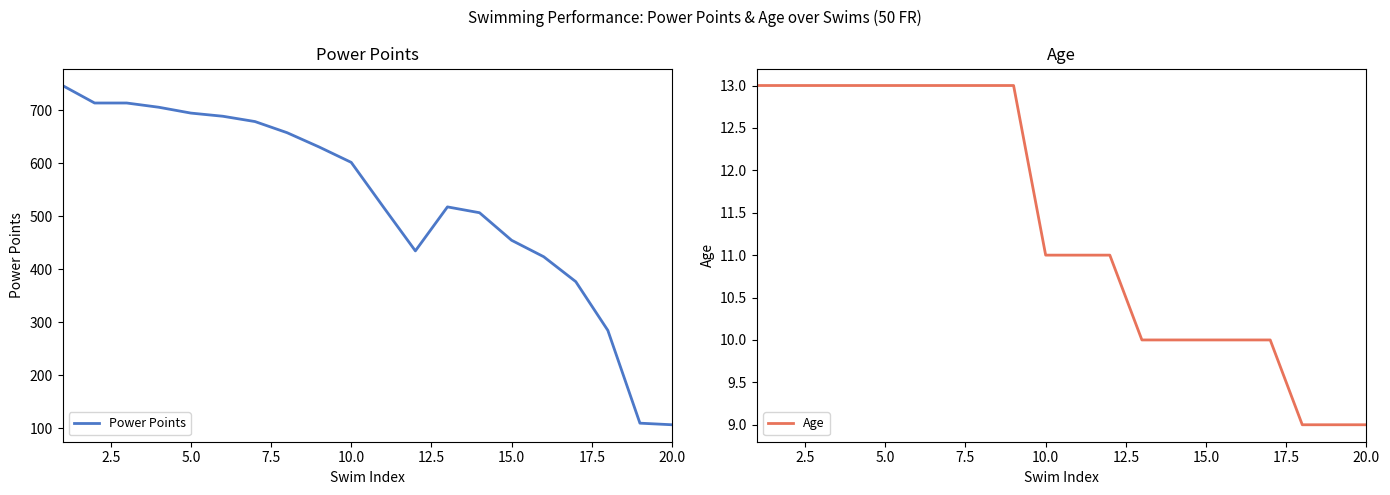

Which series has the largest range (max minus min)?

Power Points